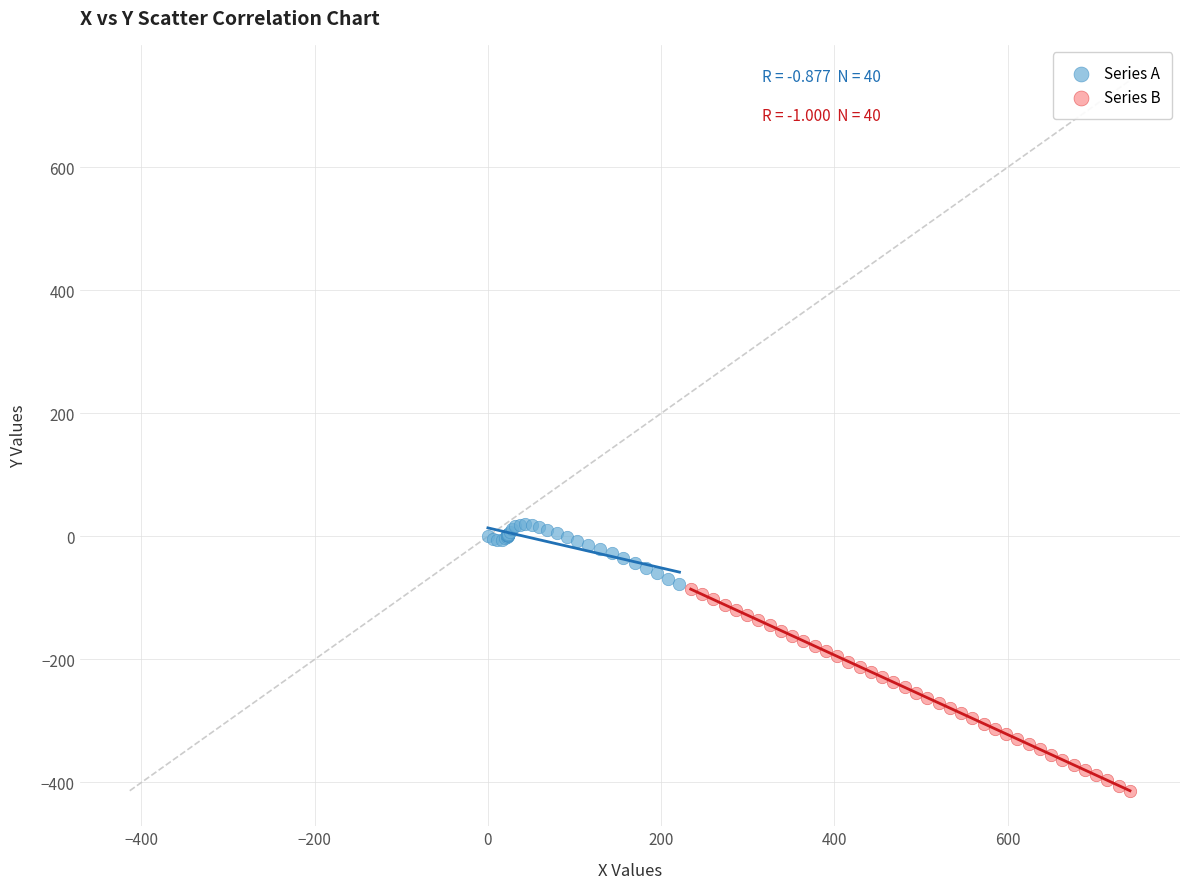

Which series reaches the maximum Y coordinate?

Series A